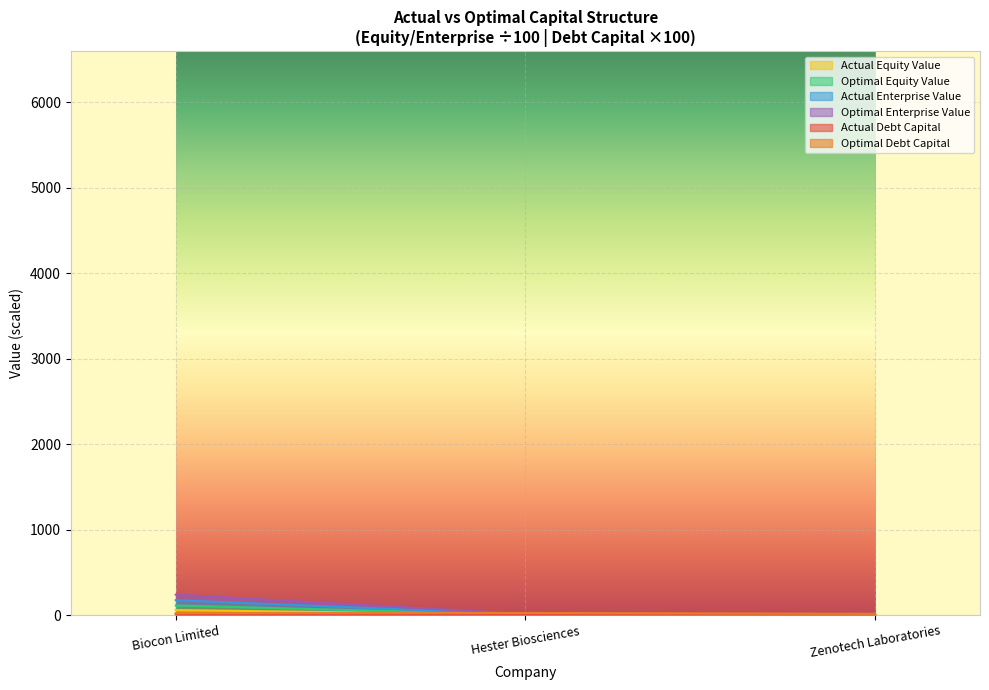

What is the label of the 3rd point from the right?

Biocon Limited